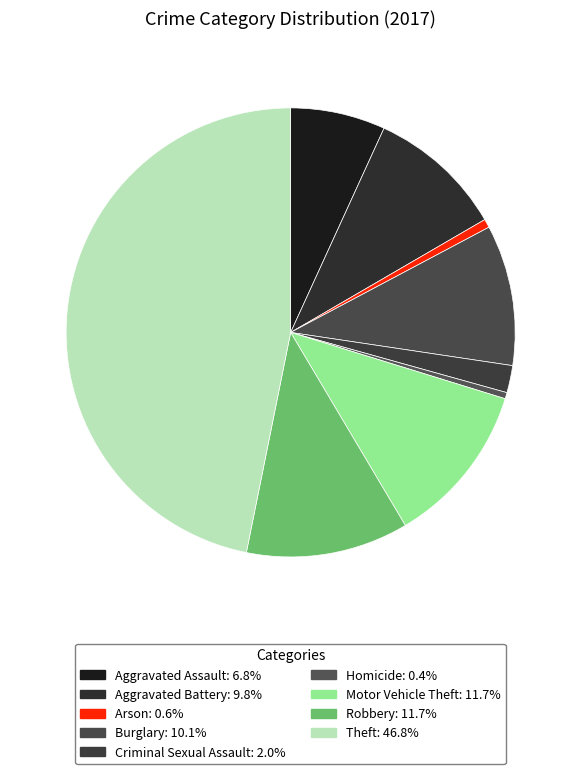

How many slices are in this pie chart?

9